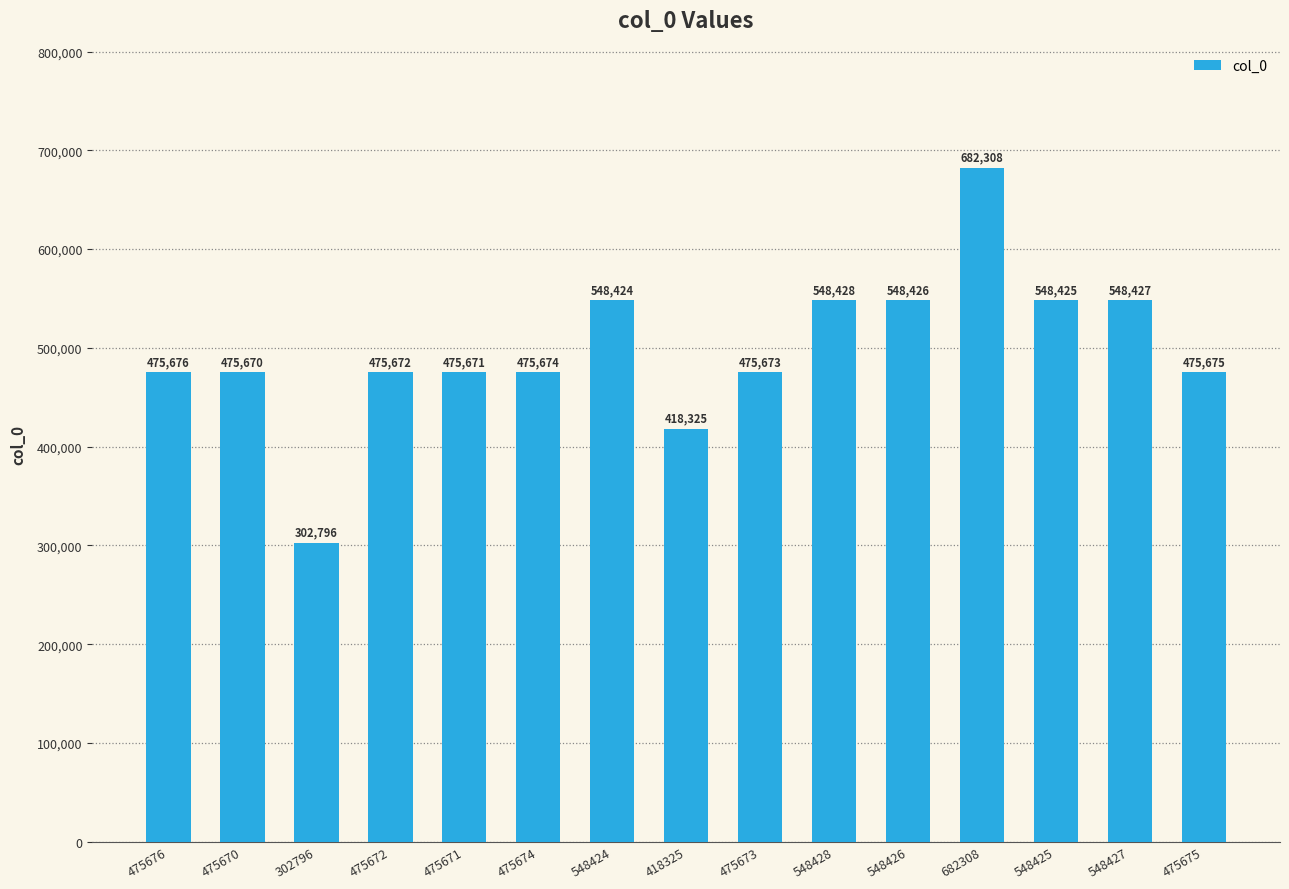

List the labels in order of value, largest first.

682308, 548428, 548427, 548426, 548425, 548424, 475676, 475675, 475674, 475673, 475672, 475671, 475670, 418325, 302796